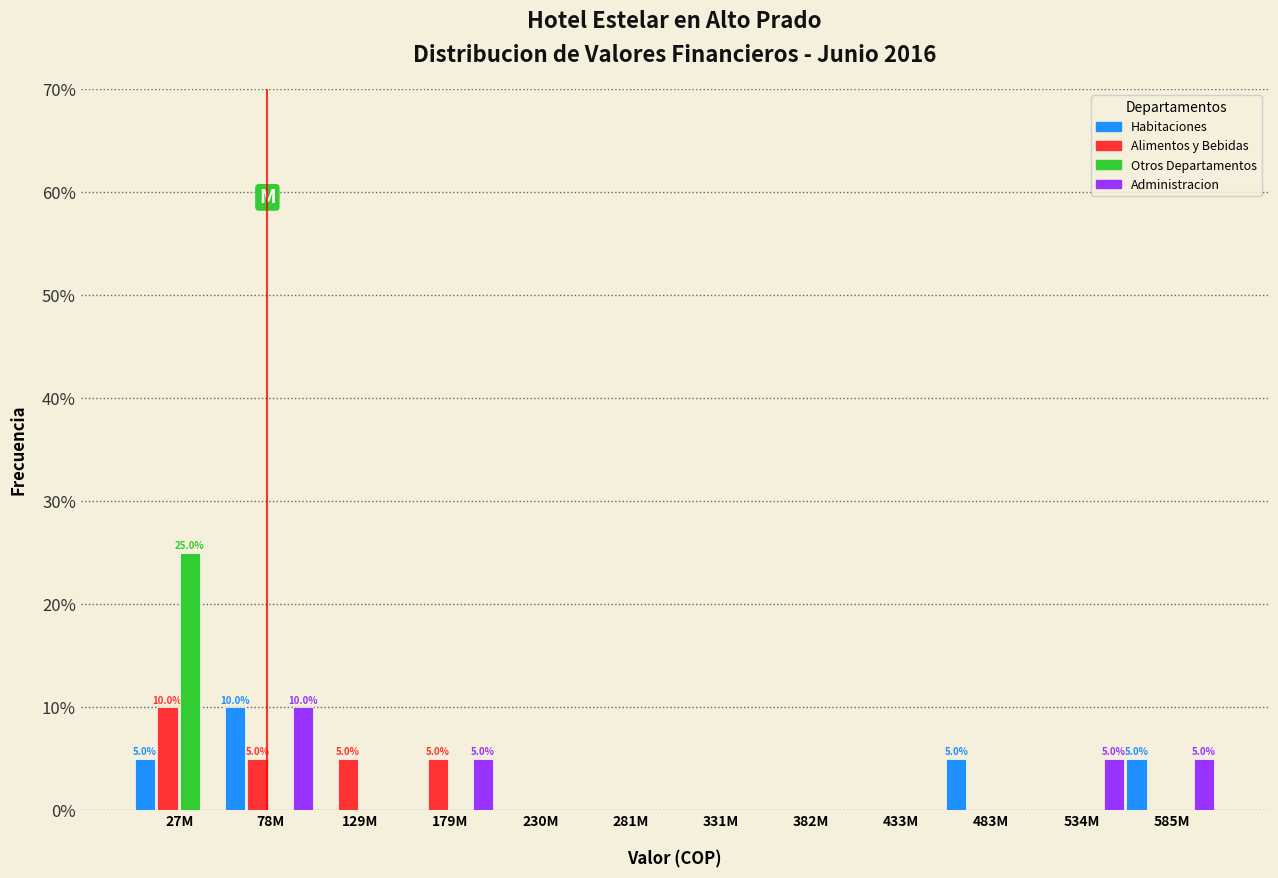

Which label corresponds to the largest value in the chart?

27M